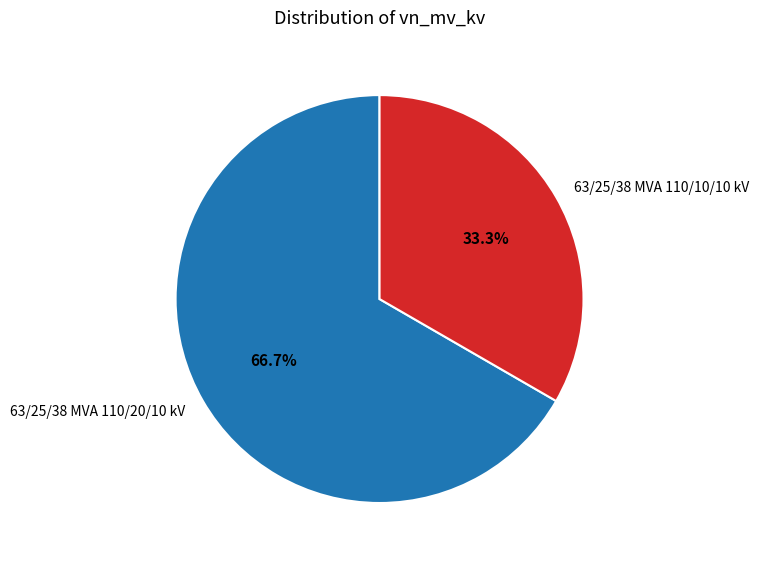

The 63/25/38 MVA 110/10/10 kV slice represents 21% of the pie. True or false?

False